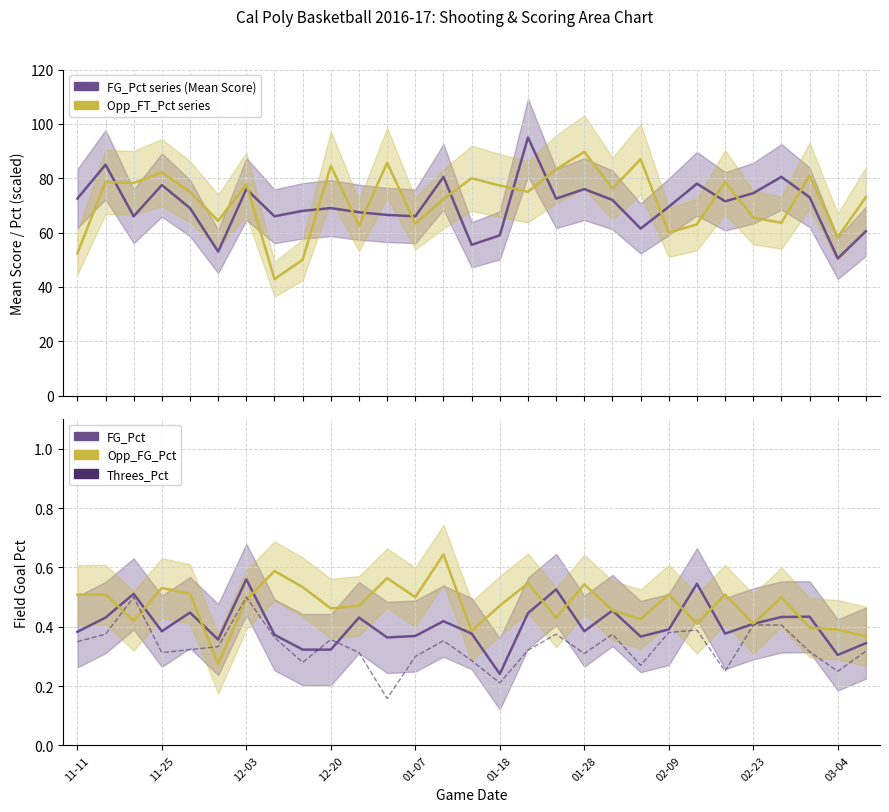

True or false: Opp_FT_Pct (scaled) and Opp_FG_Pct cross at least once.

False